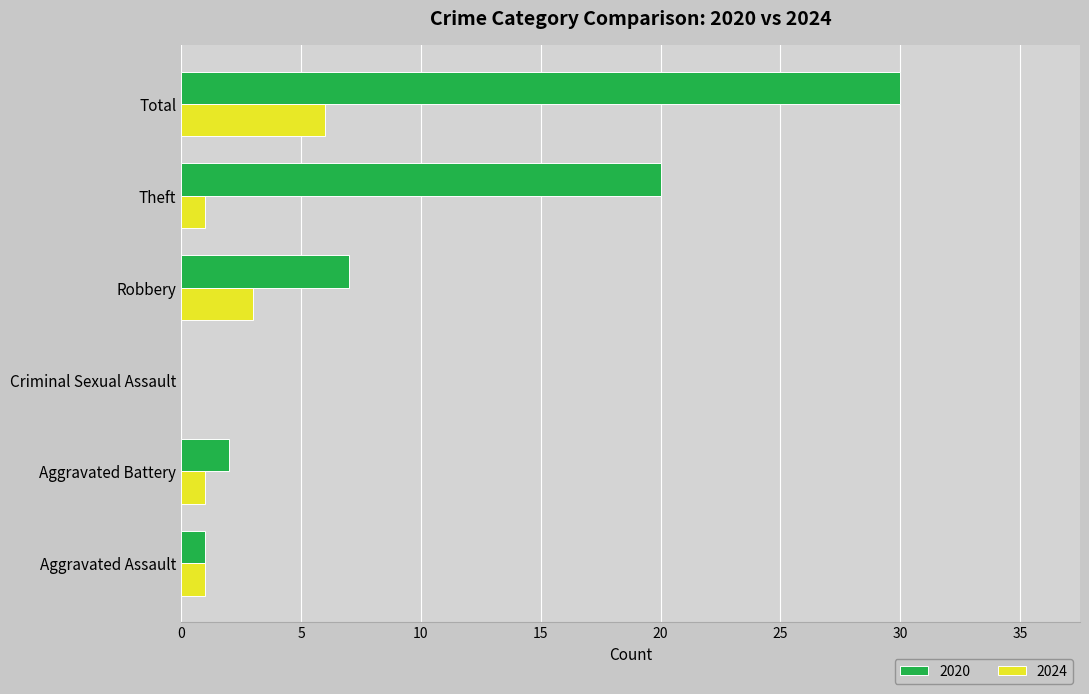

What is the highest value of the 2024 series?

6